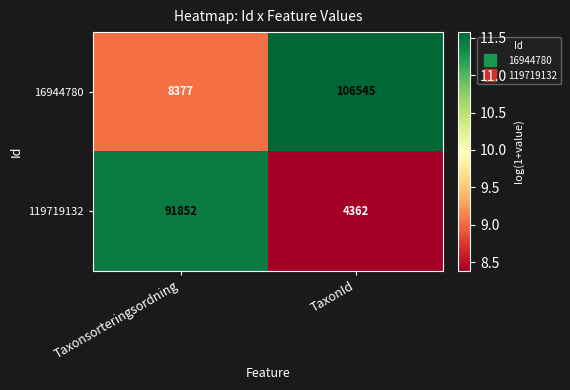

Reading left to right, extract all data points from this chart.

16944780: 8377	106545
119719132: 91852	4362